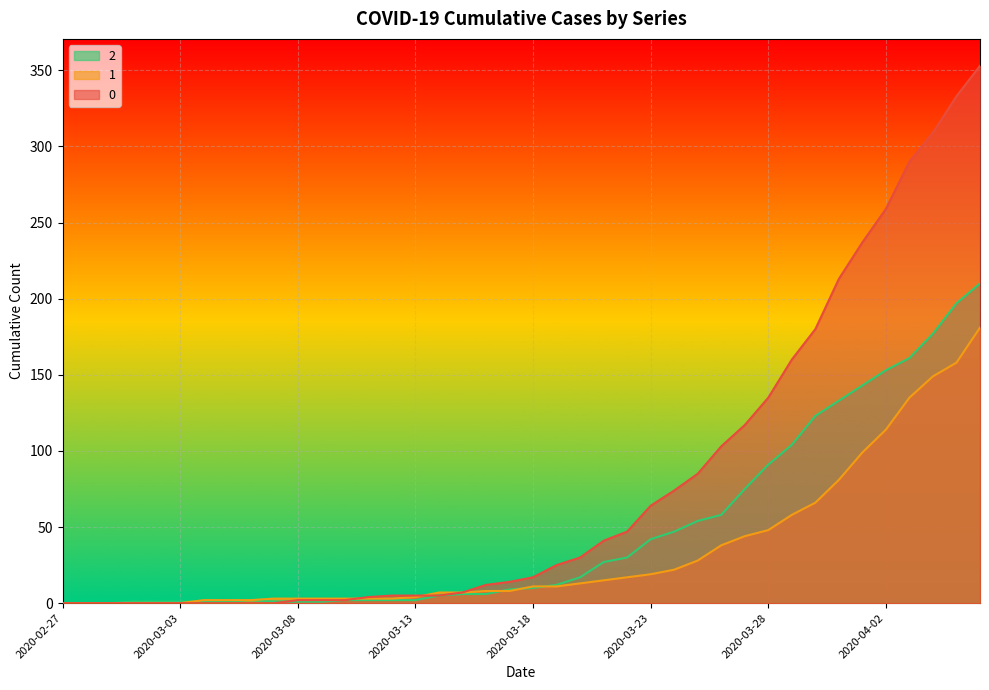

Which has a higher value, 2020-03-14 or 2020-03-12?

2020-03-14